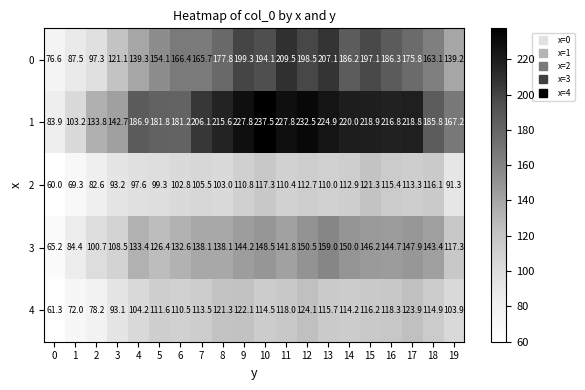

What is the minimum value for 2?

60.0